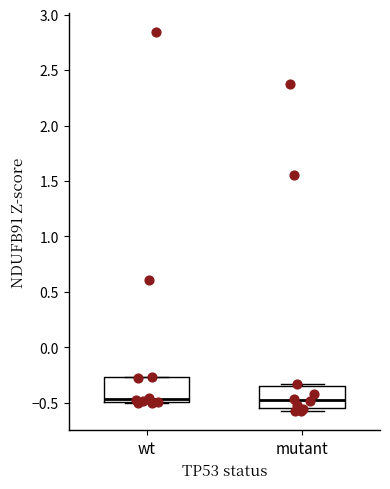

Where is the upper edge of the box for wt on the y-axis? The values are not printed on the chart, so give them approximately, as read against the axis.

-0.25